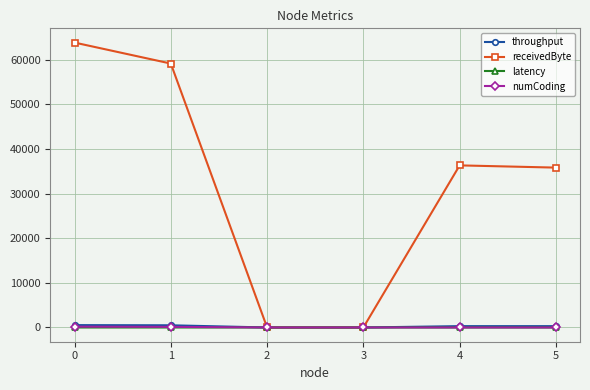

True or false: latency has a value of 0.0 at 1.

True